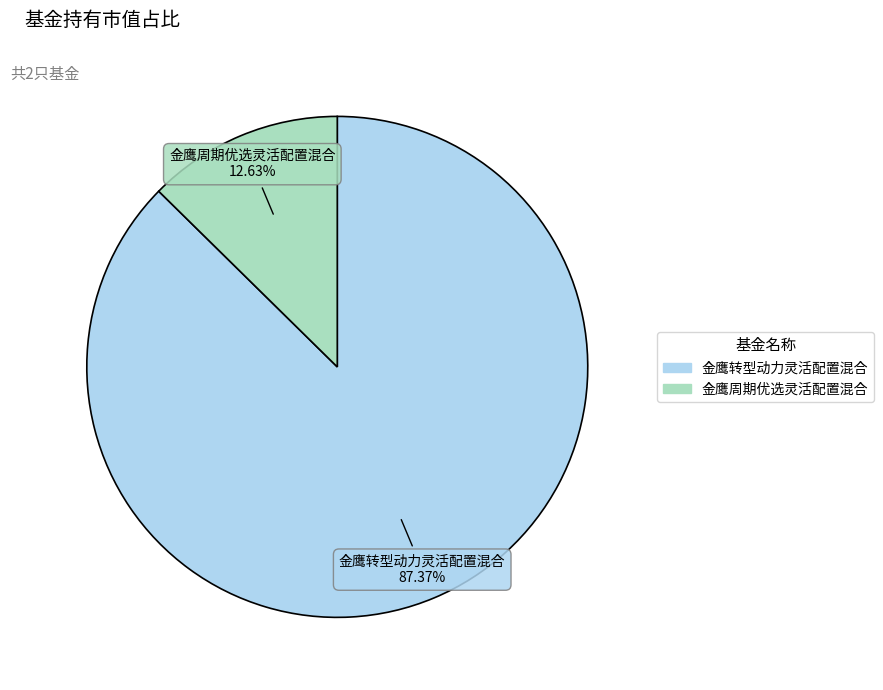

To the nearest percent, what is the difference between the 金鹰转型动力灵活配置混合 and 金鹰周期优选灵活配置混合 slice percentages?

75%